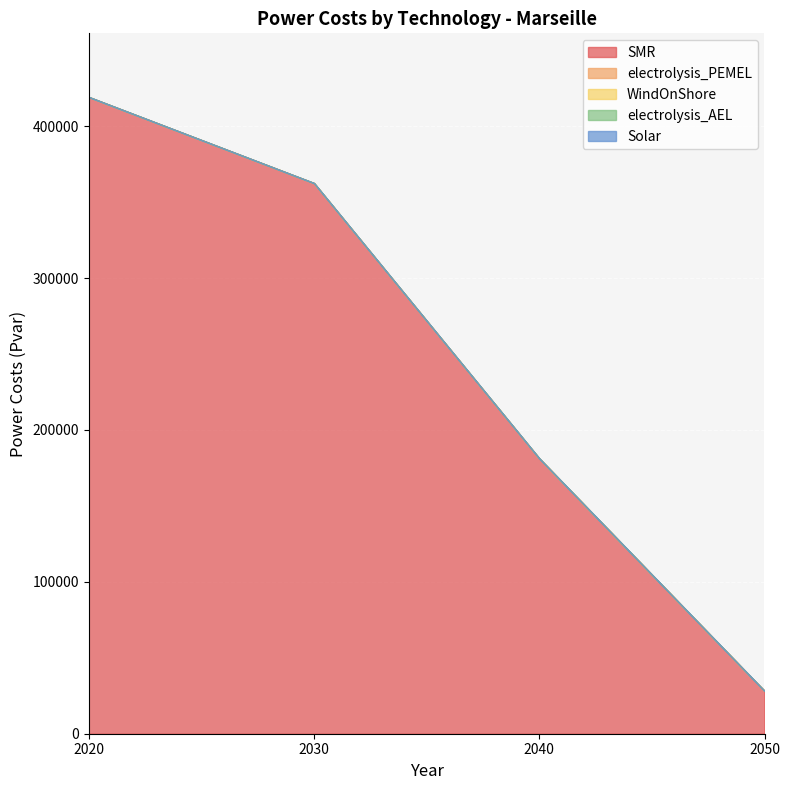

True or false: Solar has more than 0 points higher than both neighbors.

False